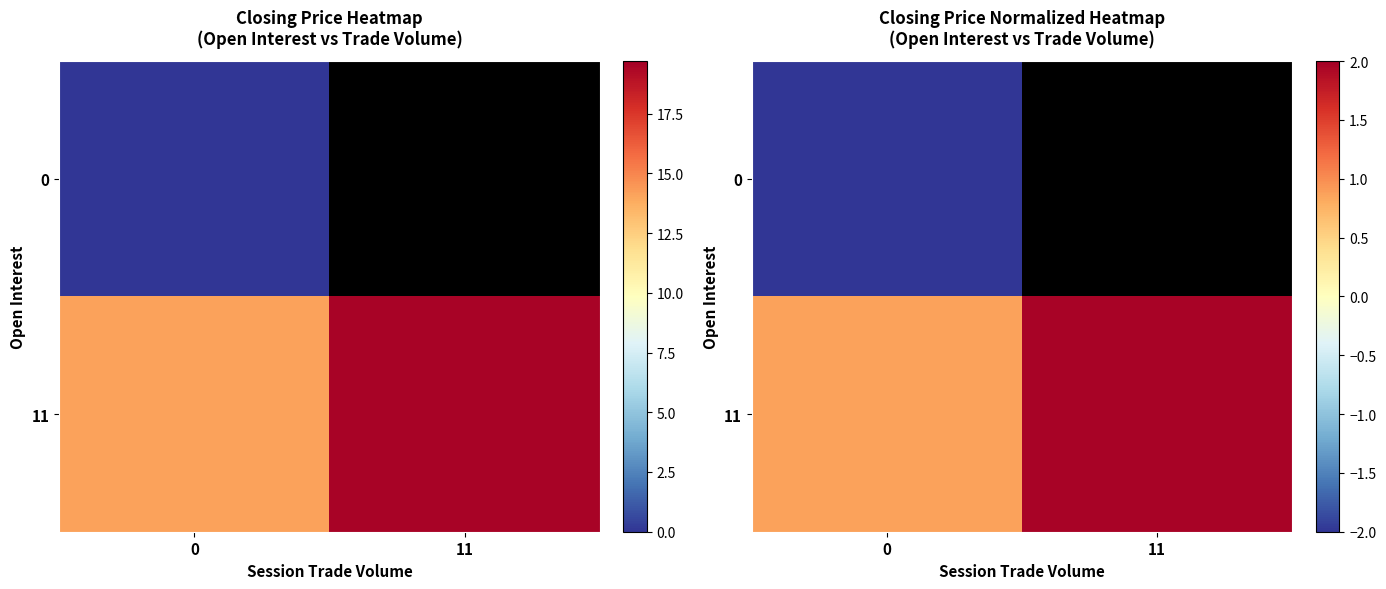

What is the spread (max minus min) of values at 0?

2.9